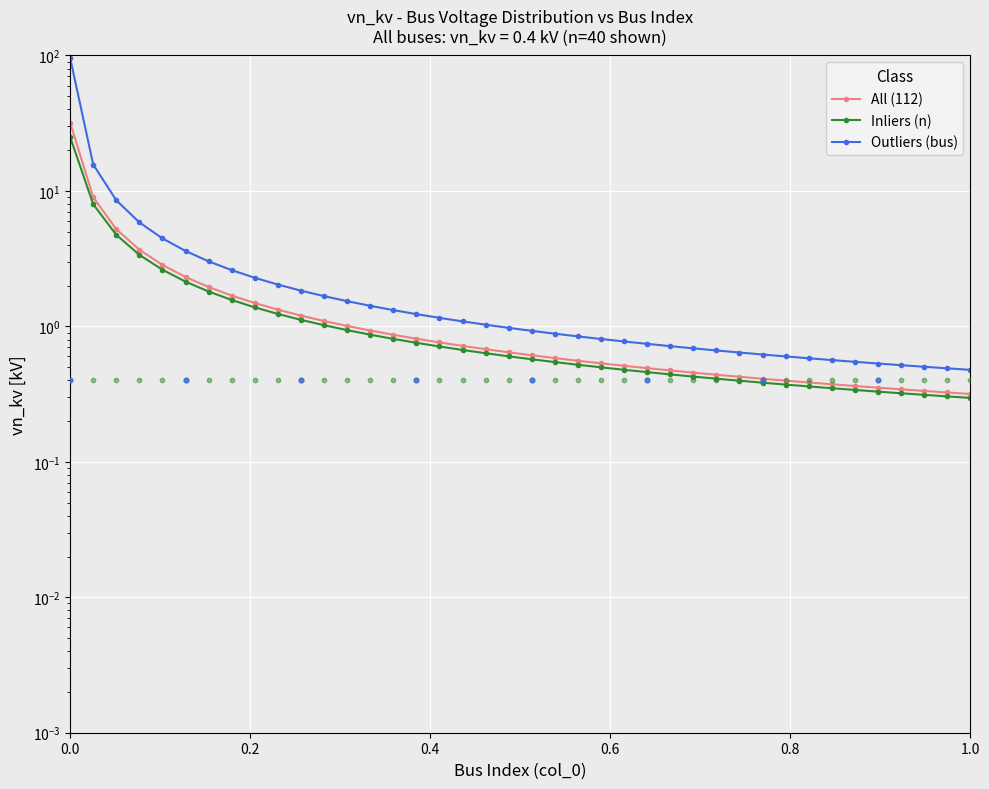

Which series reaches the minimum Y coordinate?

Inliers (n)